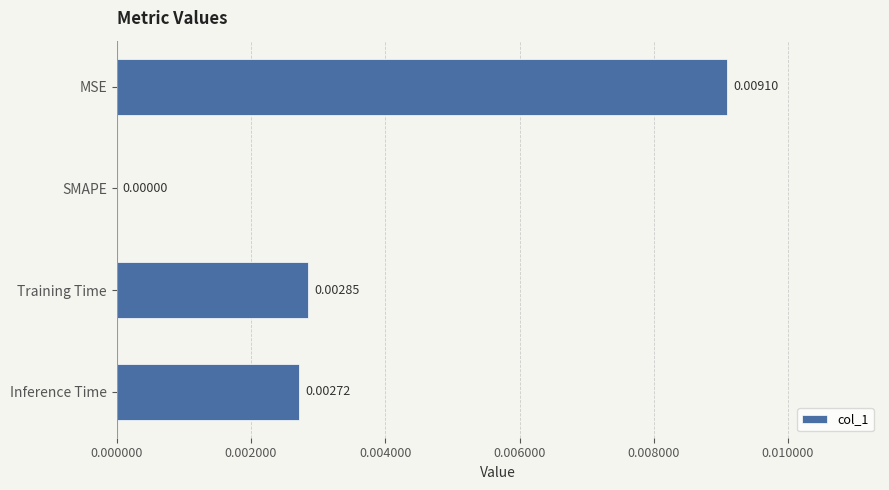

How many series are shown in this chart?

1